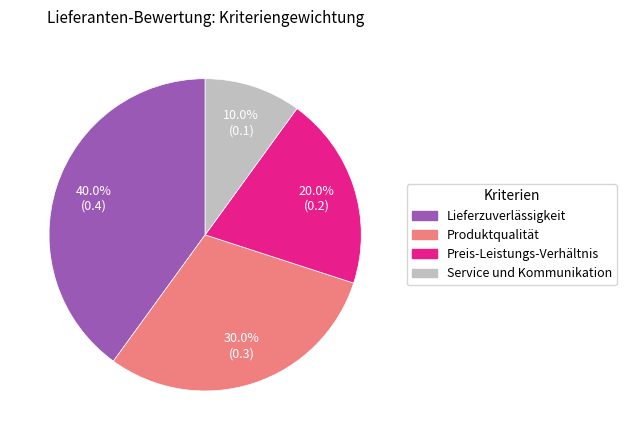

To the nearest percent, what portion does Preis-Leistungs-Verhältnis represent?

20%